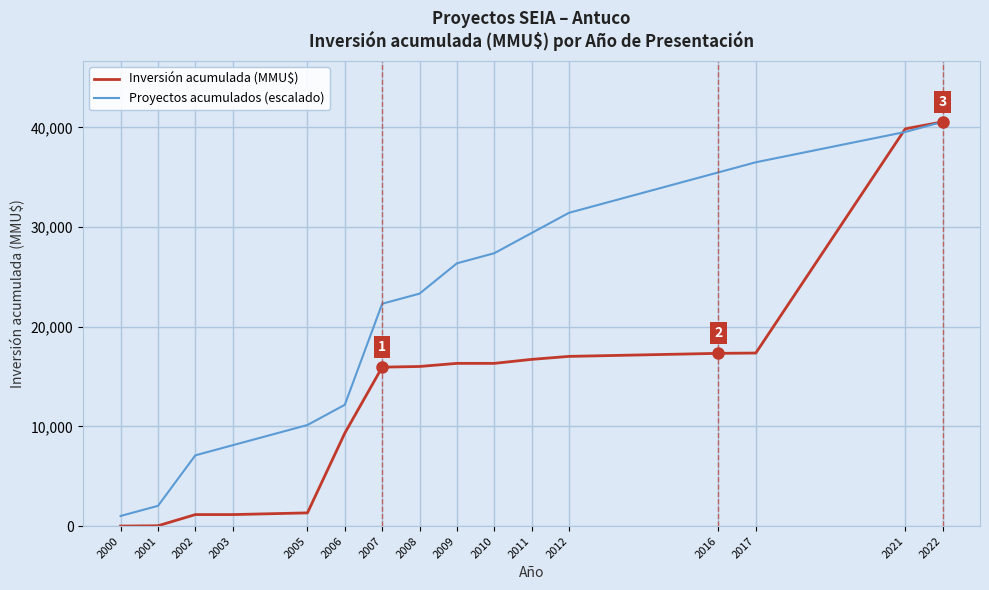

What is the maximum value for Proyectos acumulados (escalado)?

40563.0